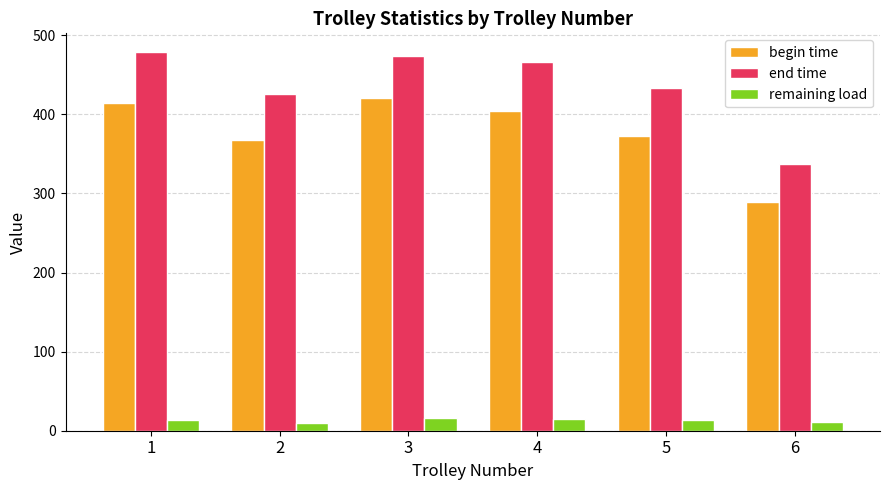

How many groups of bars are there?

6